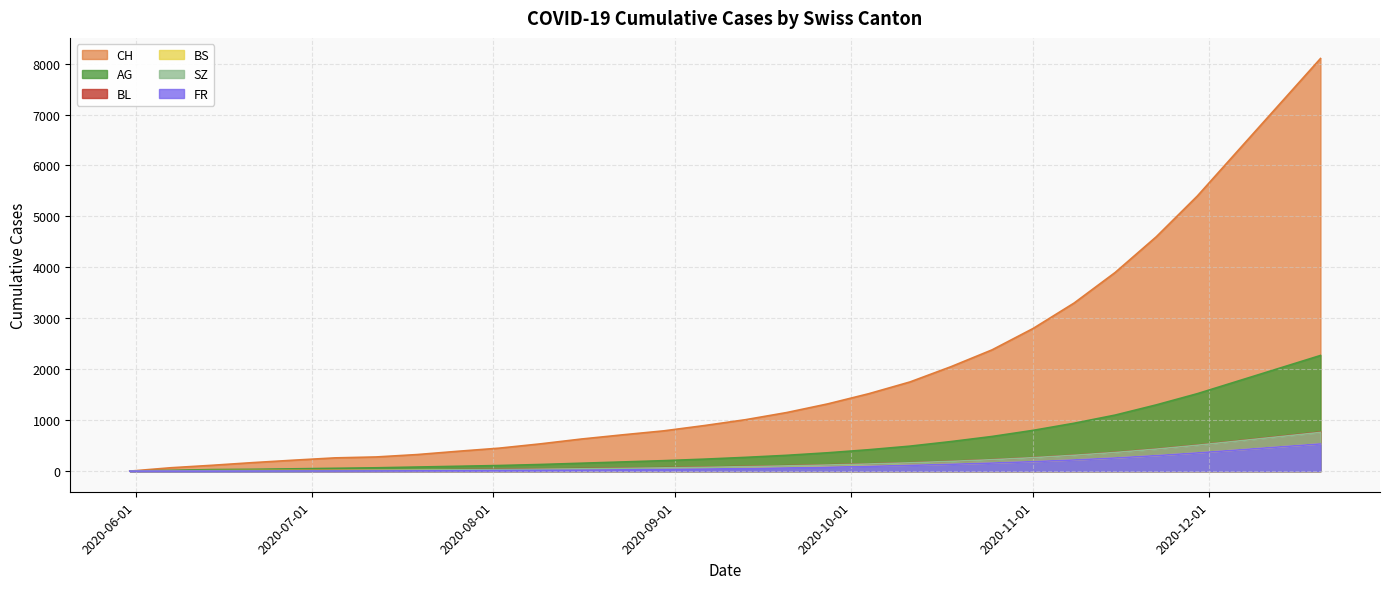

Which series has the largest range (max minus min)?

CH